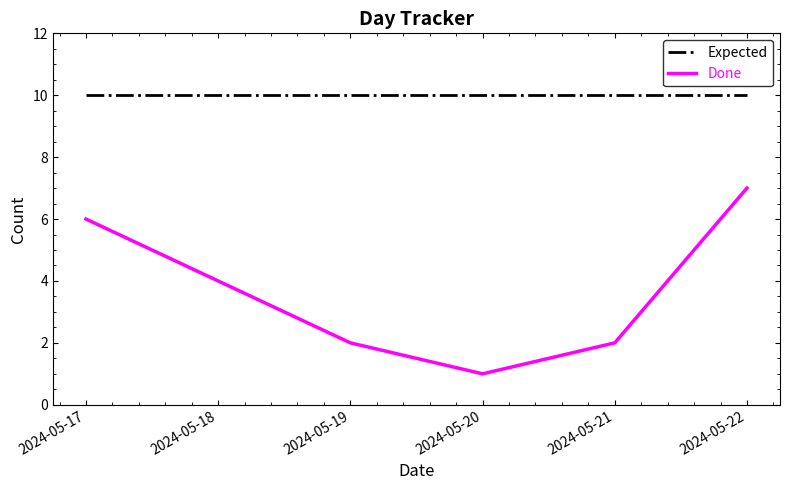

True or false: Expected and Done cross at least once.

False